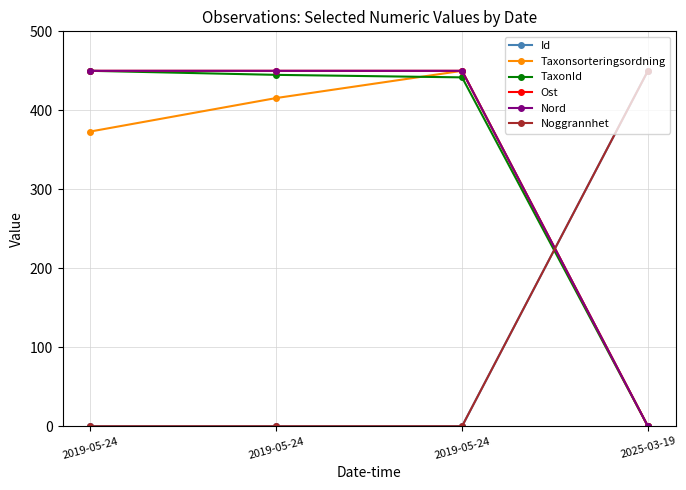

At how many categories does at least one series exceed 52?

4